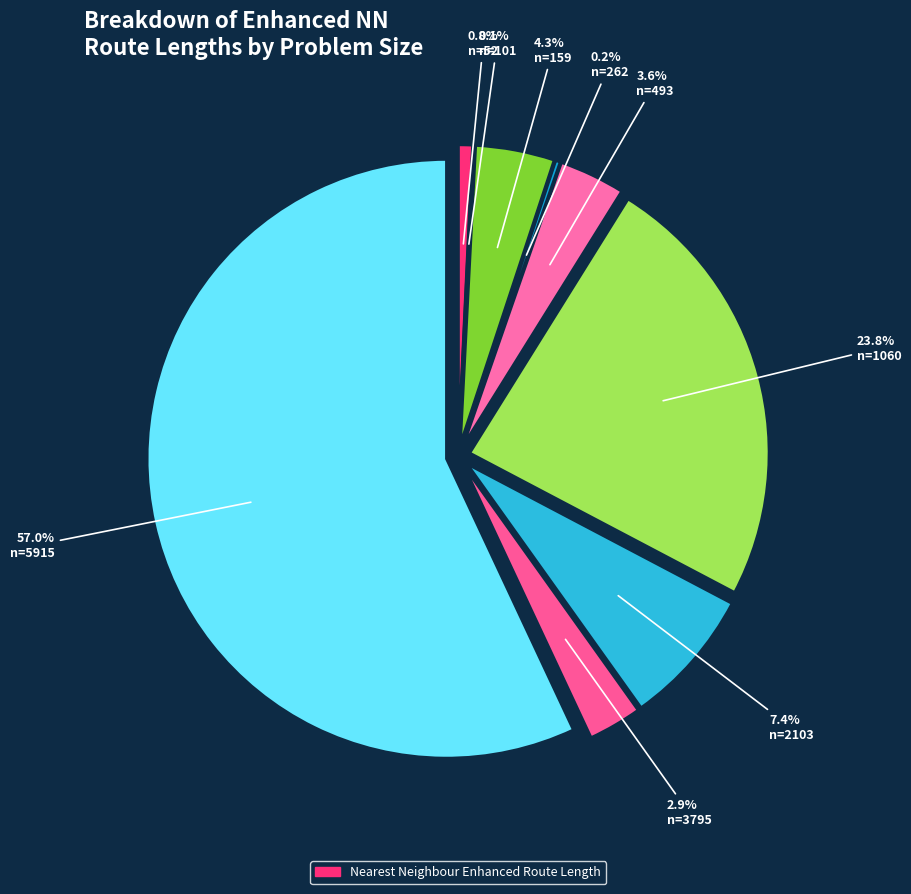

What is the smallest slice in the pie chart?

n=101